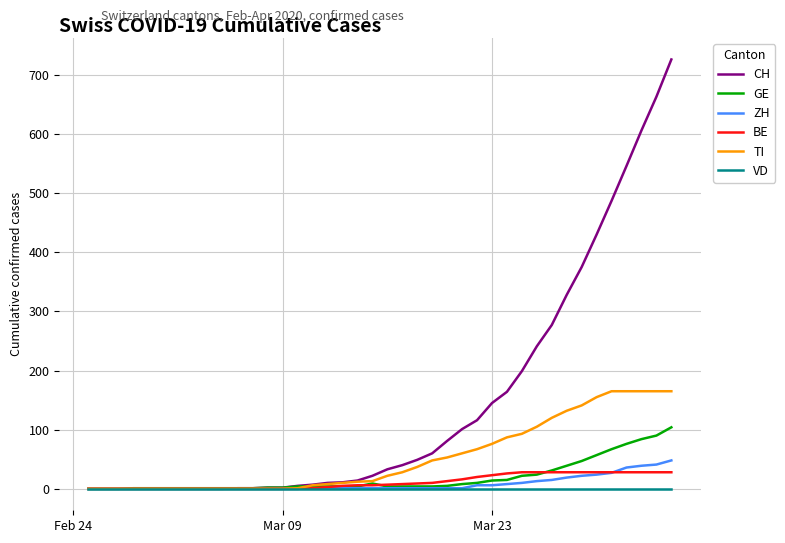

What is the average value of the BE series?

12